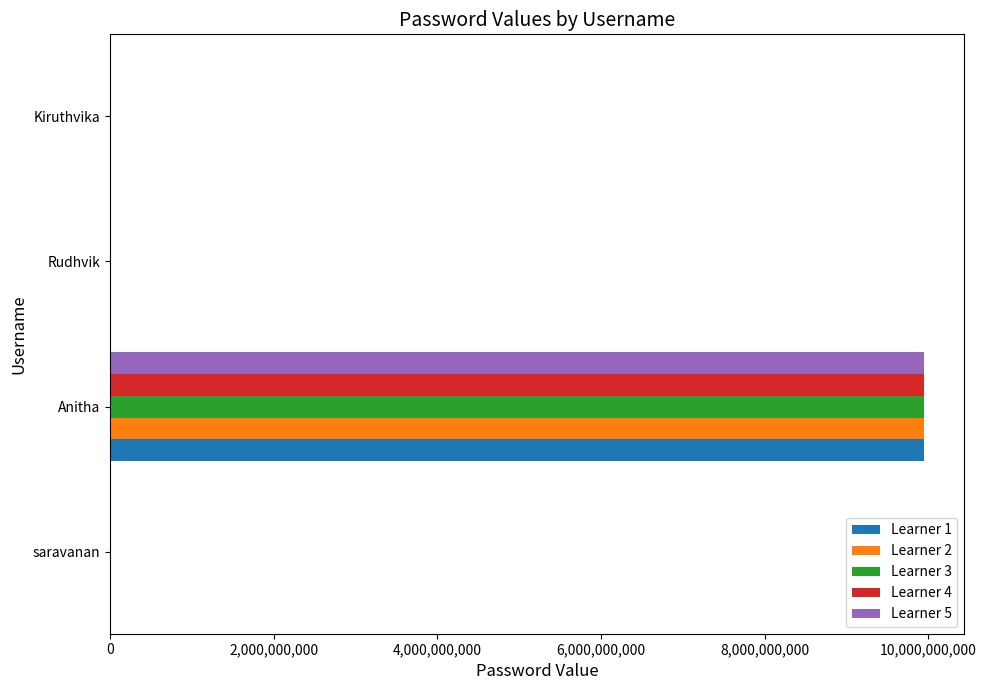

The Learner 3 series shows 5102634021 at Anitha. True or false?

False